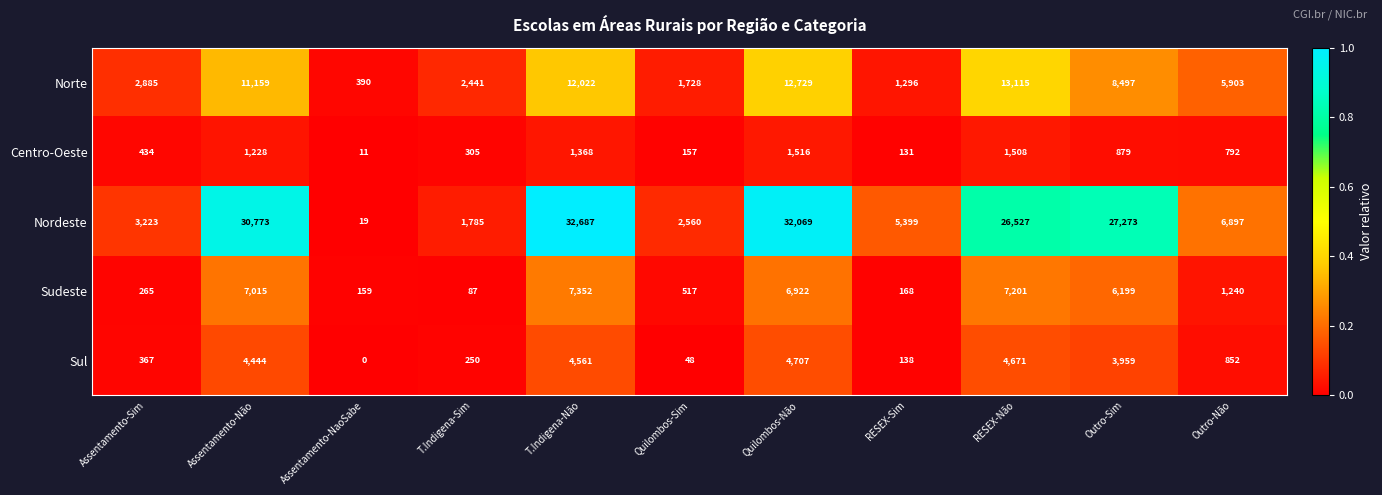

At which category does the chart reach its minimum across all series?

Assentamento-NaoSabe